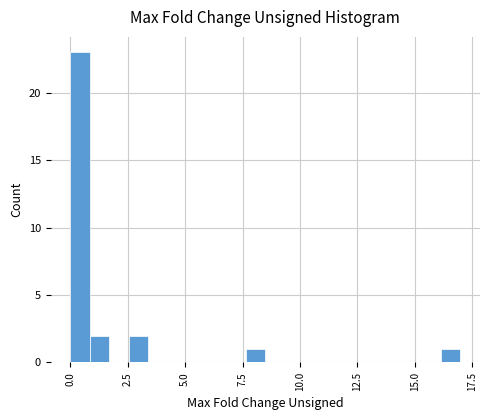

Read against the x-axis, roughly where is the centre of the tallest bar?

0.5